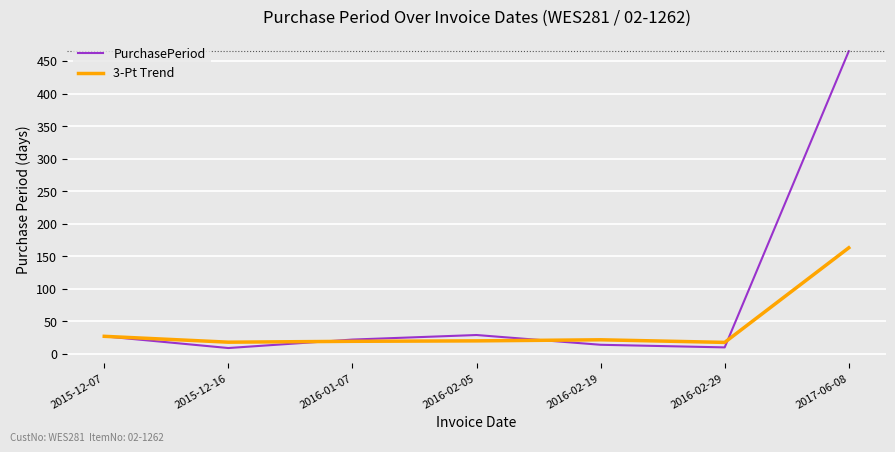

Which series changed the most between 2015-12-16 and 2016-01-07?

PurchasePeriod